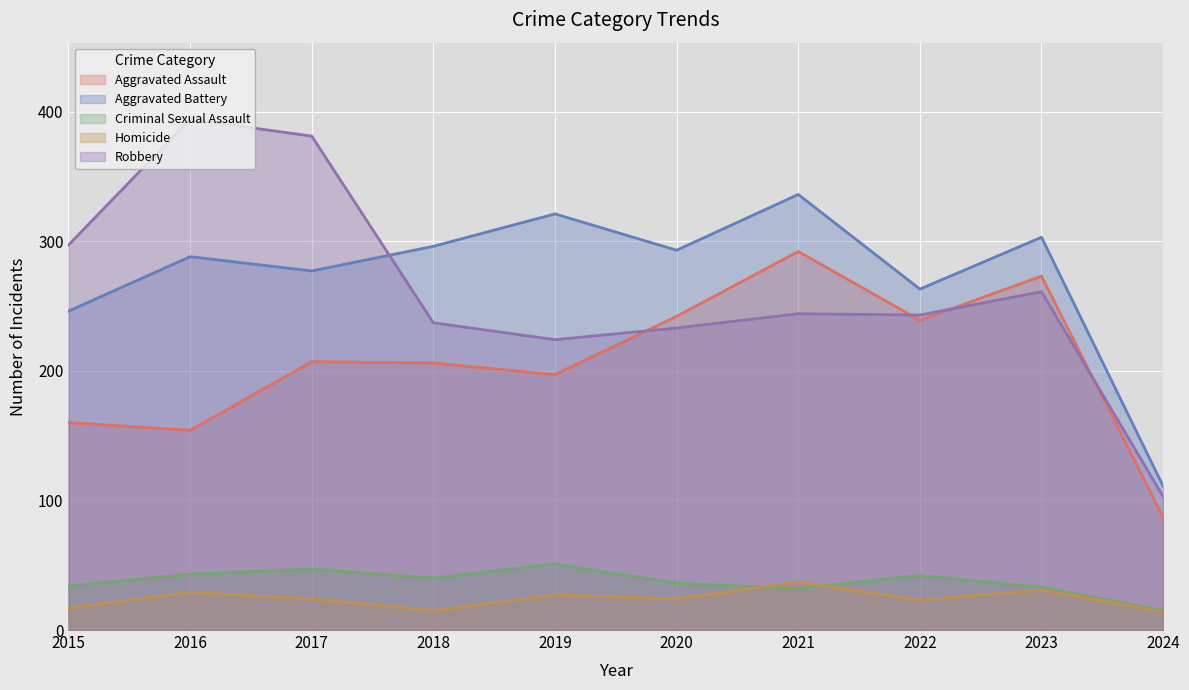

Which series has the largest range (max minus min)?

Robbery